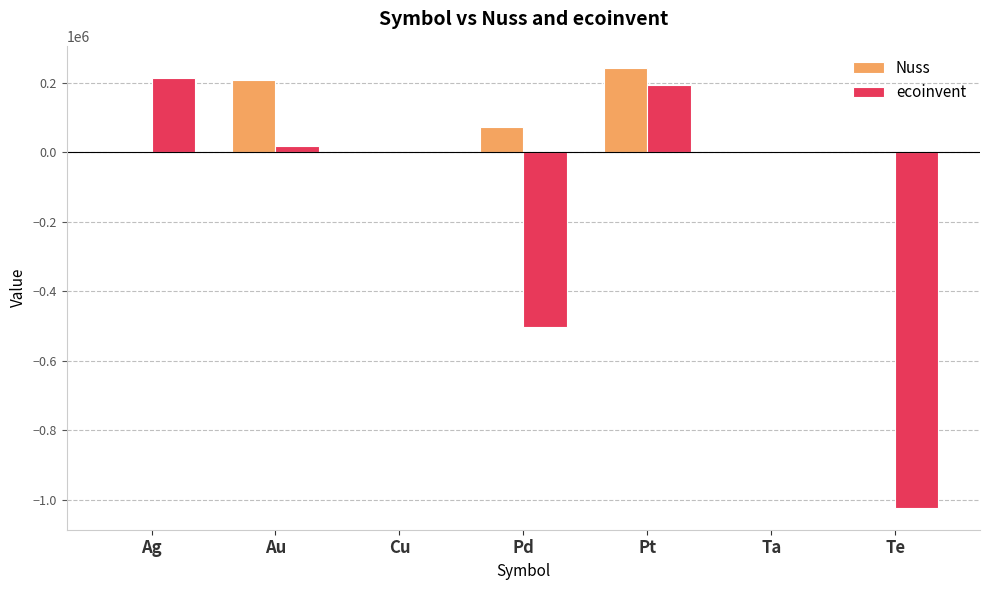

True or false: ecoinvent has a value of -139232.1 at Pd.

False